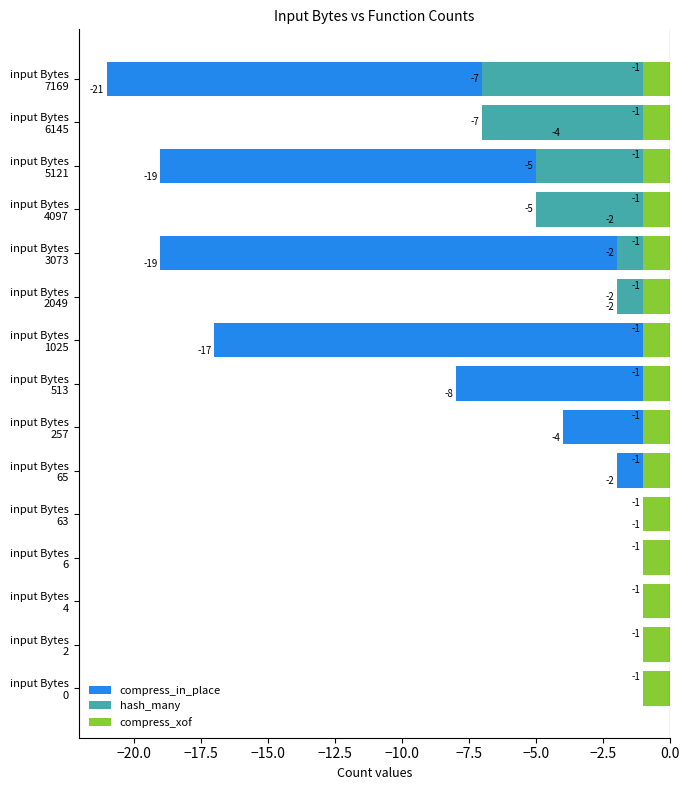

How many groups of bars are there?

15